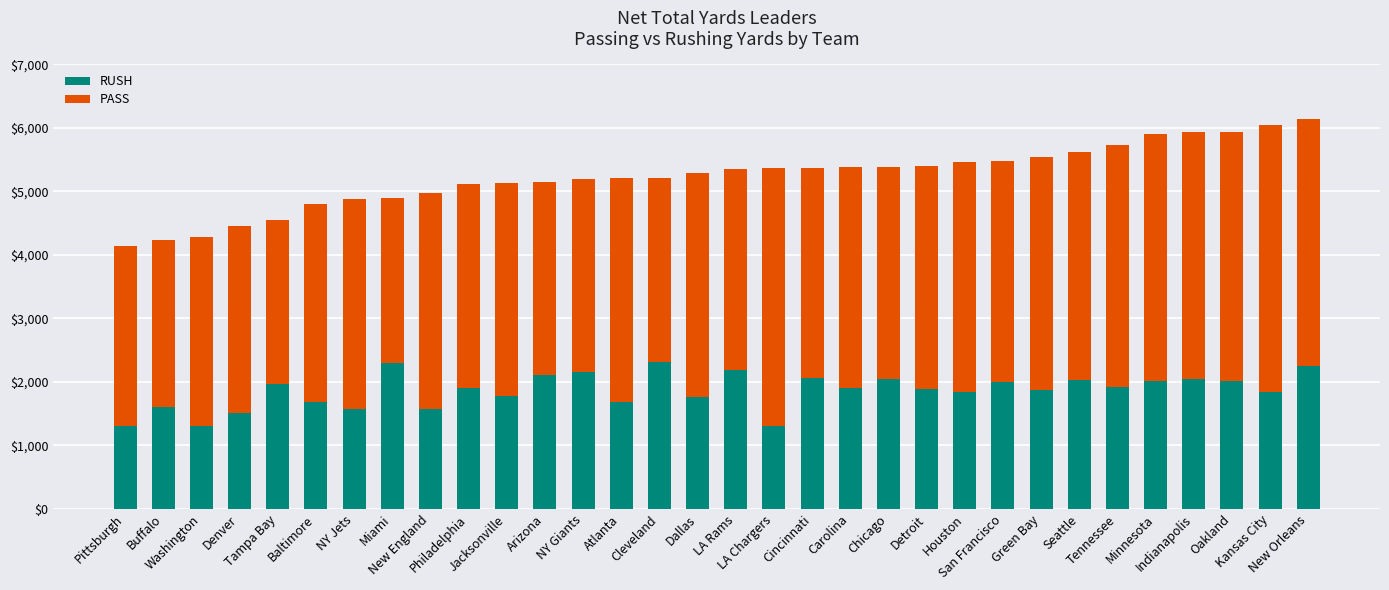

What is the lowest value of the RUSH series?

1299